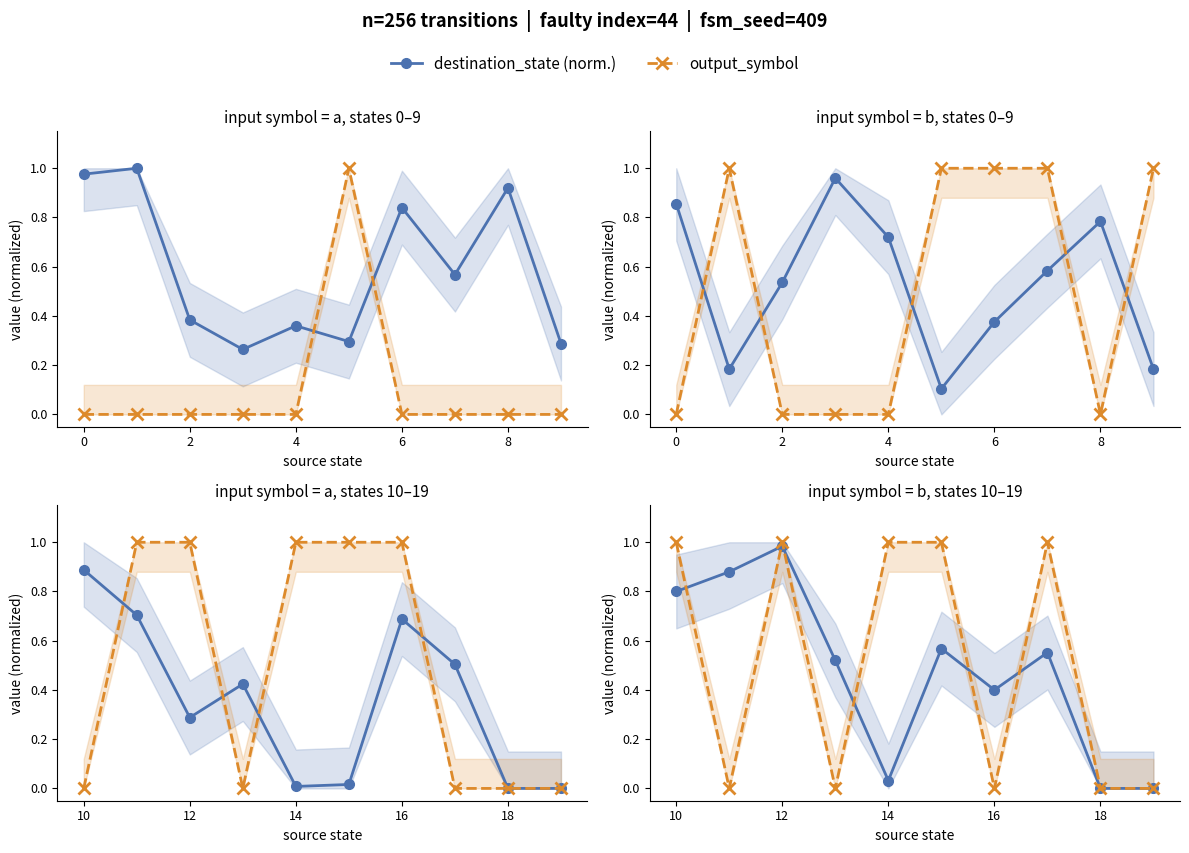

In destination_state (norm.), how many points are lower than both neighbors (excluding endpoints)?

2